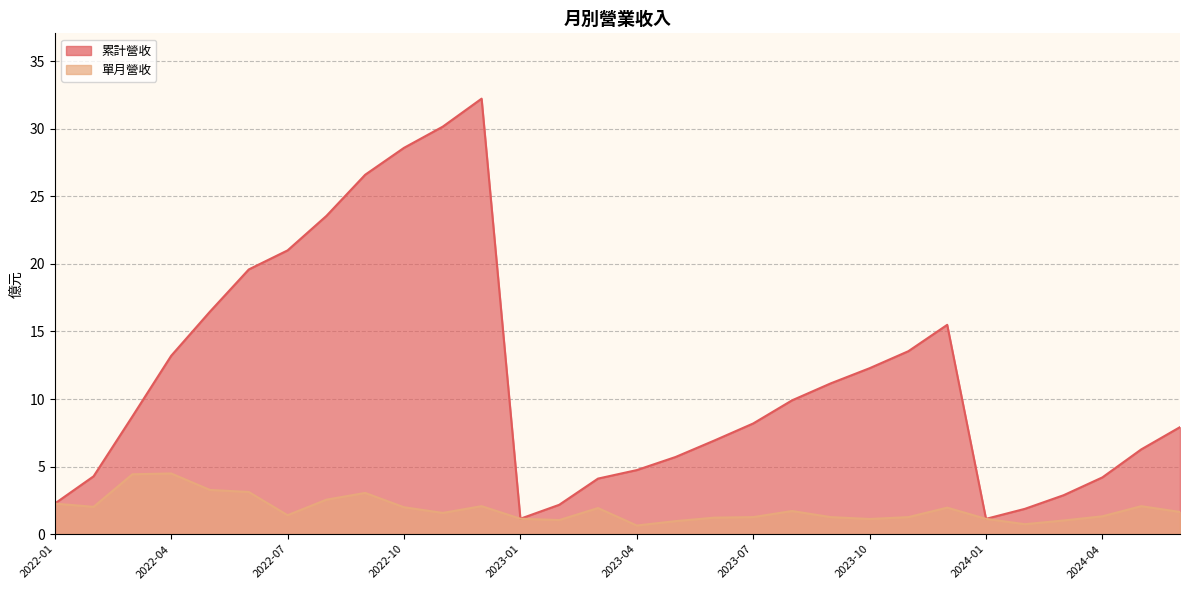

Is it true that 累計營收 equals 2.0 at 2023-01?

False